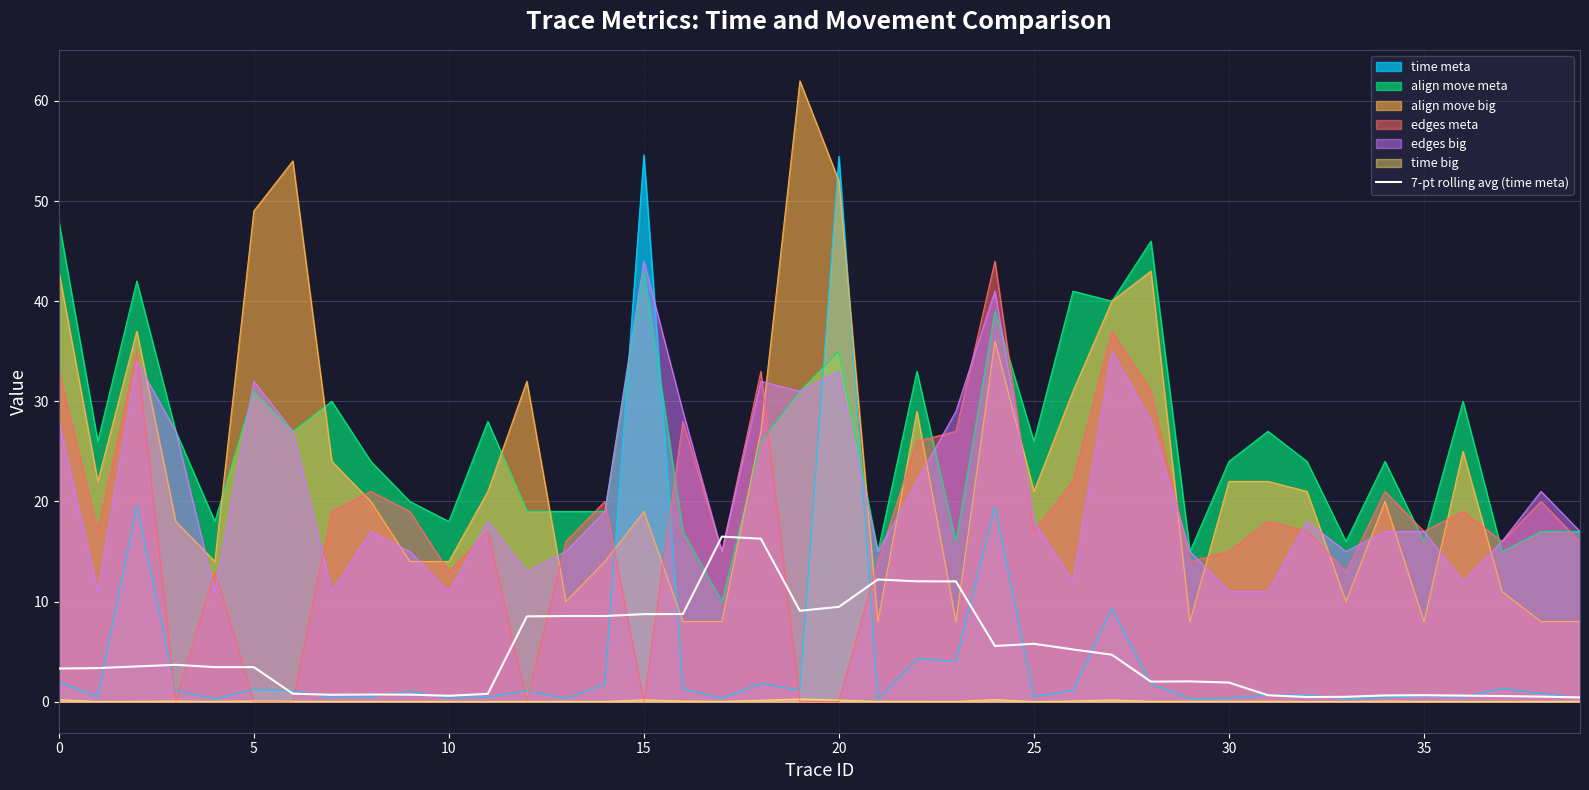

What is the maximum value shown in the chart?

62.0